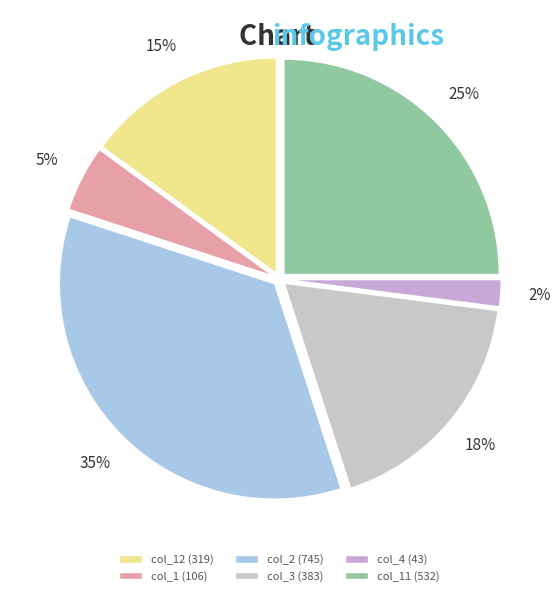

How many segments does this pie chart have?

6